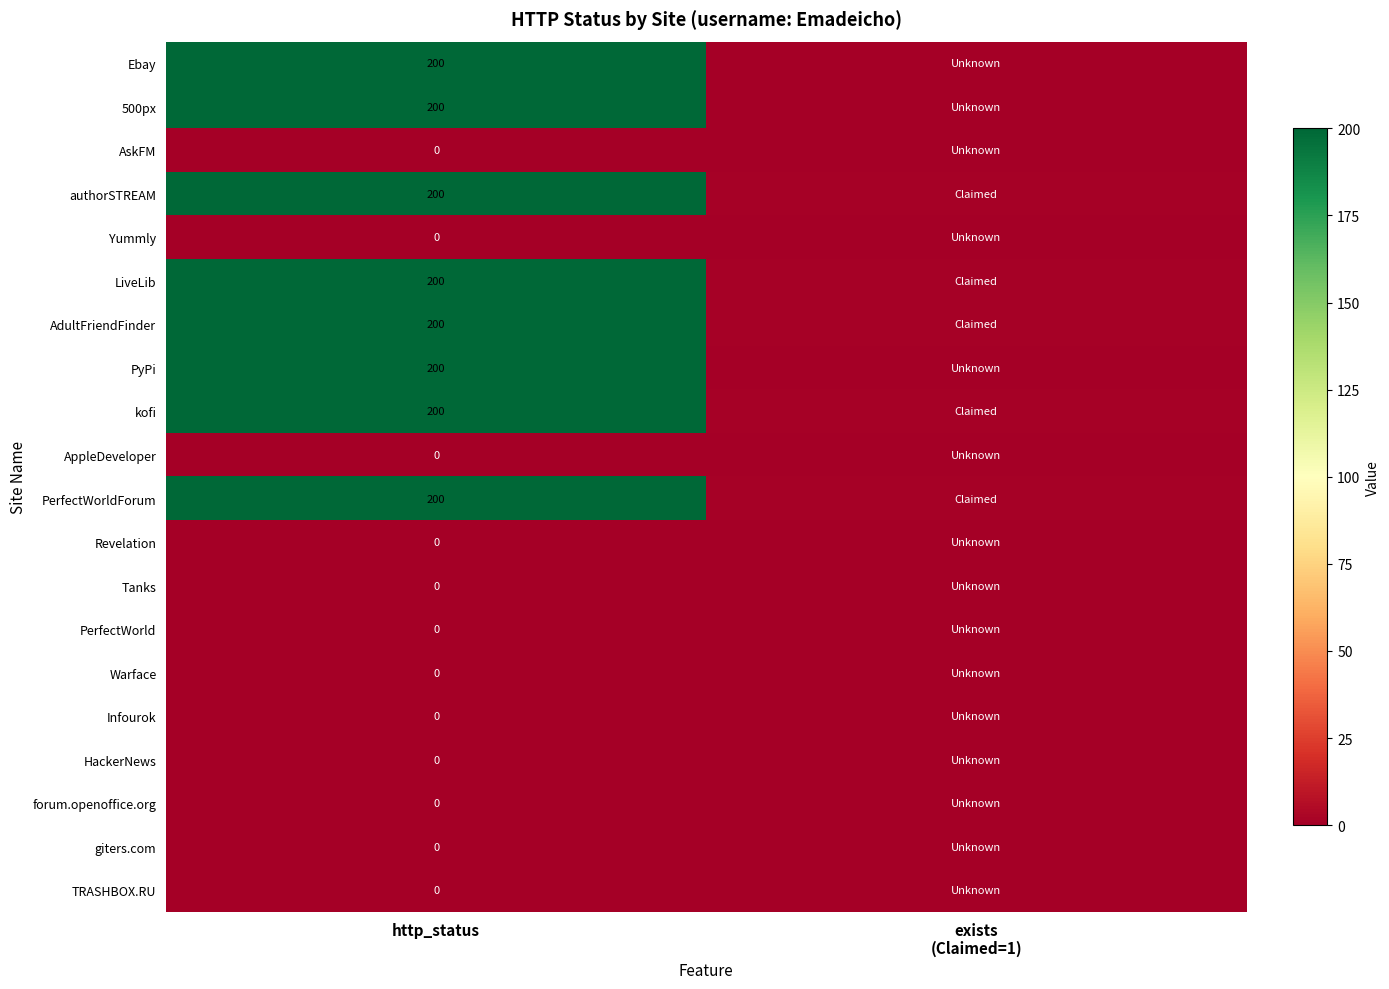

Is the value of authorSTREAM at http_status greater than the value of HackerNews at http_status?

Yes